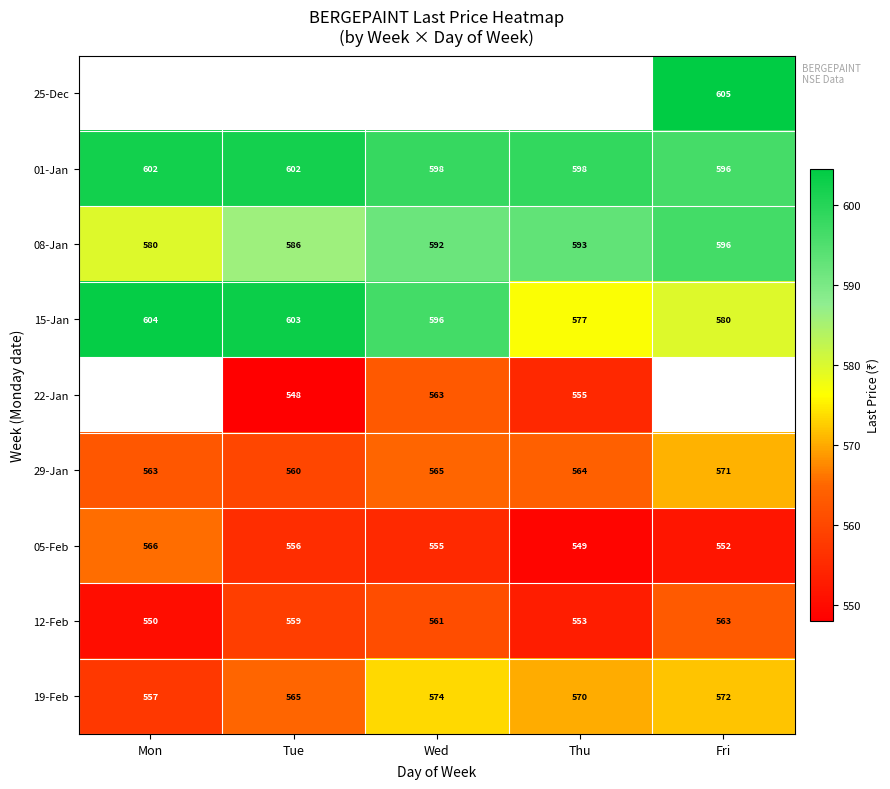

At which label is 08-Jan closest to 588?

Tue